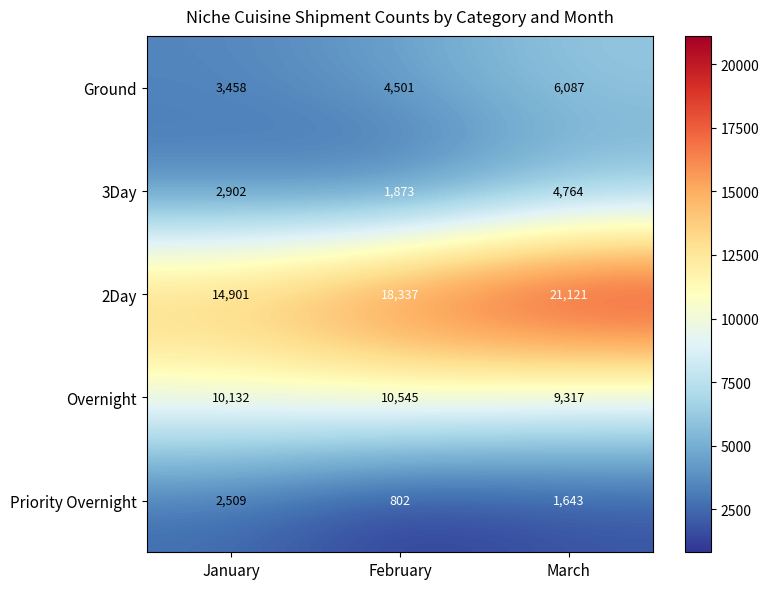

Between January and February, which series saw the biggest shift?

2Day